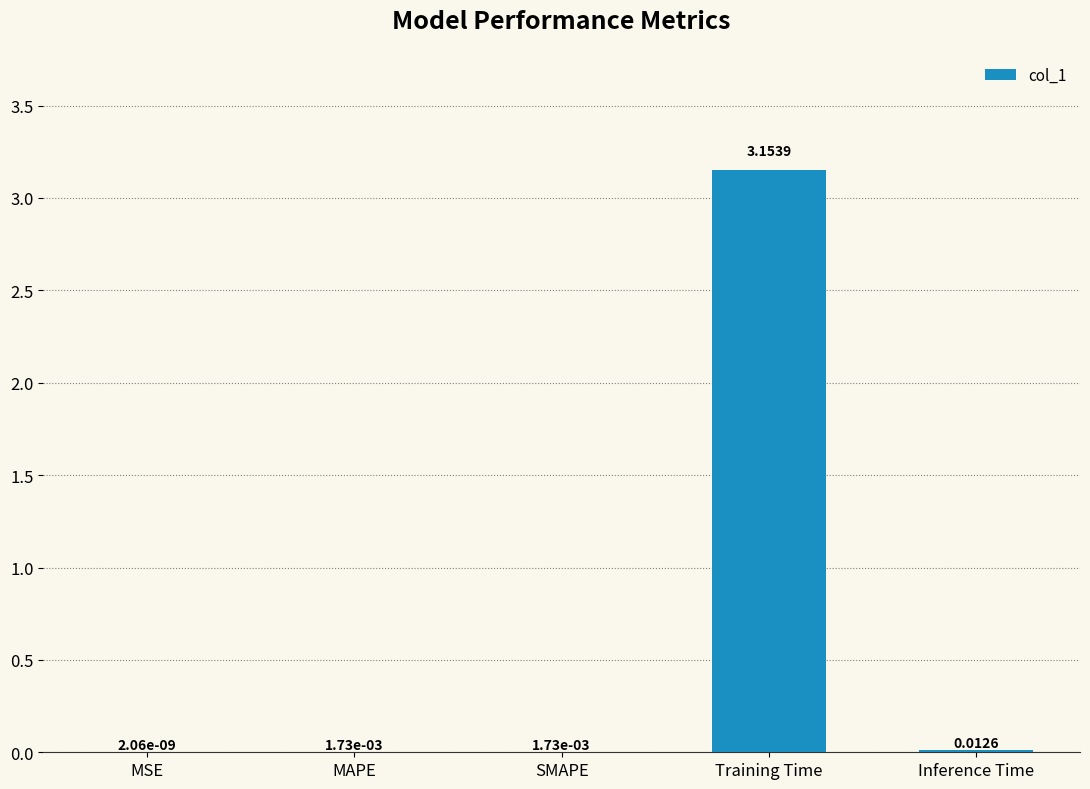

At which label is the value closest to 1?

Inference Time